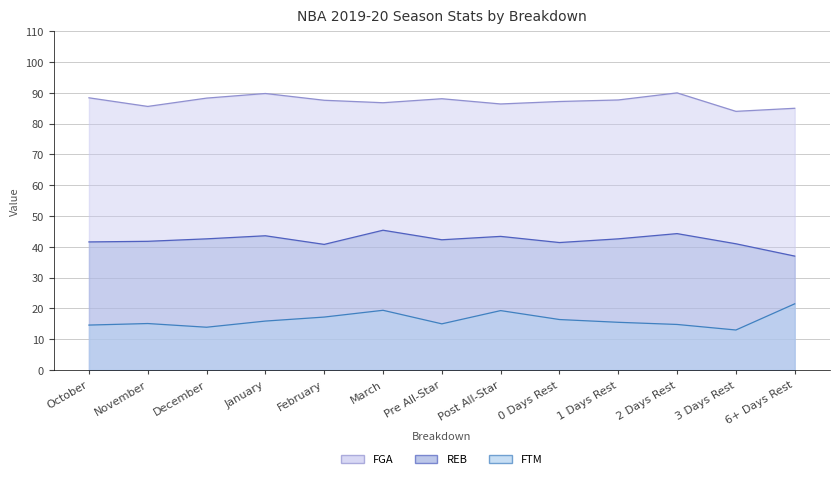

What is the sum of the FGA values at 3 Days Rest and 0 Days Rest?

171.2